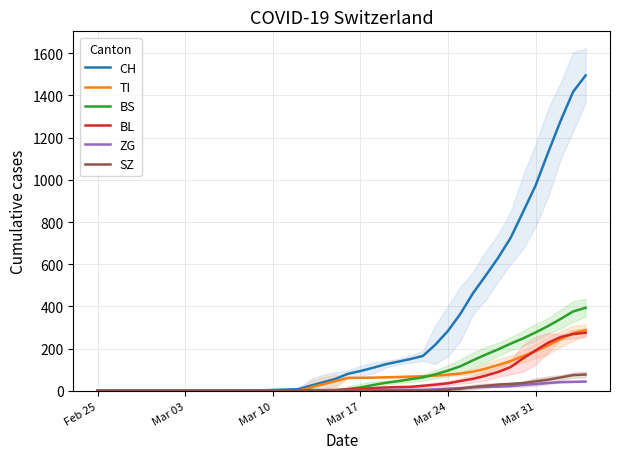

What is the maximum value for SZ?

77.3